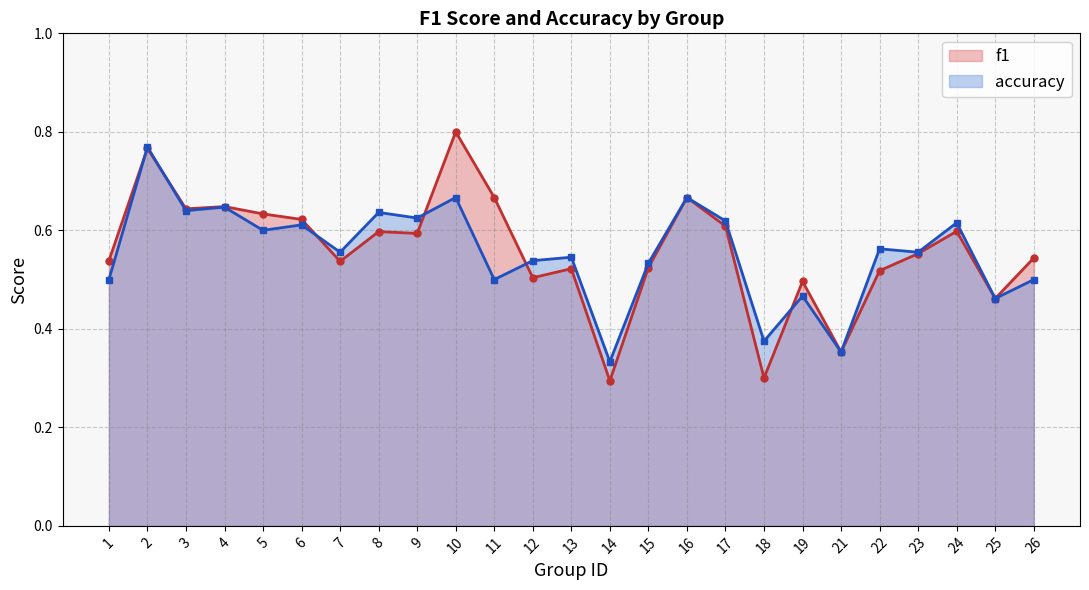

What is the value of the f1 point at the 3rd from the left?

0.6